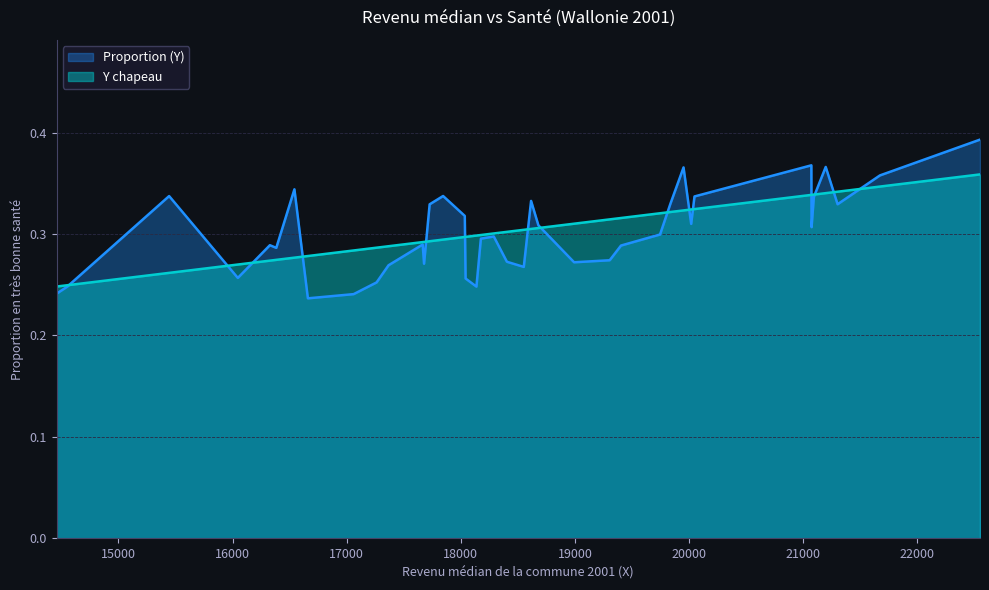

How many series are shown in this chart?

2